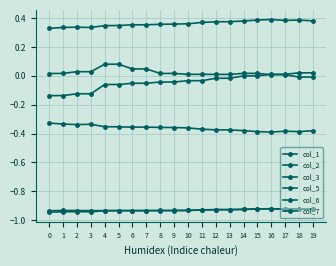

Does the chart have visible grid lines?

Yes